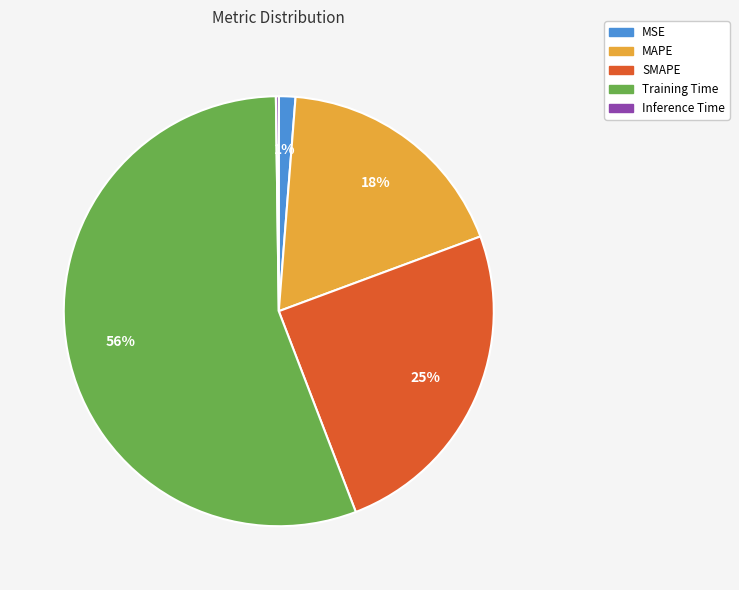

Combined, do Training Time and SMAPE account for over 50%?

Yes